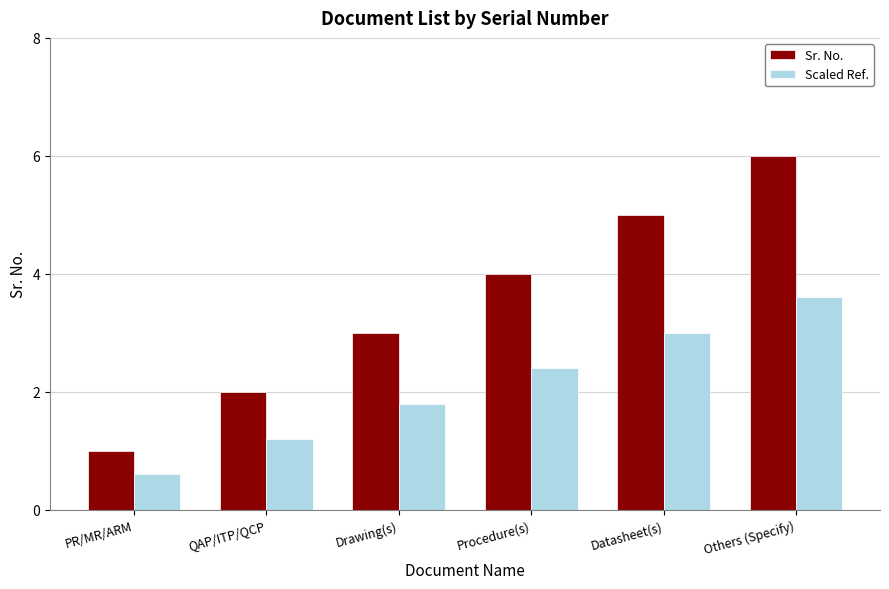

Count the number of data series in this chart.

2